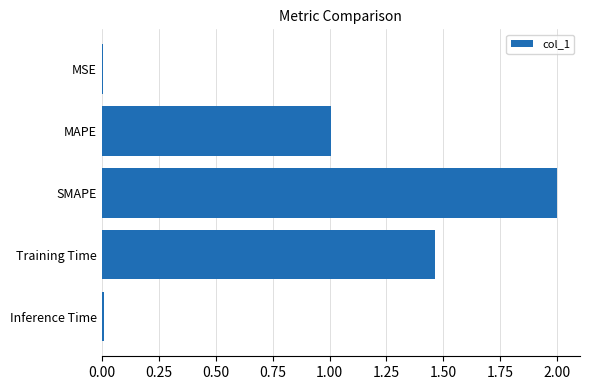

True or false: the data shows 0.0 at MSE.

True